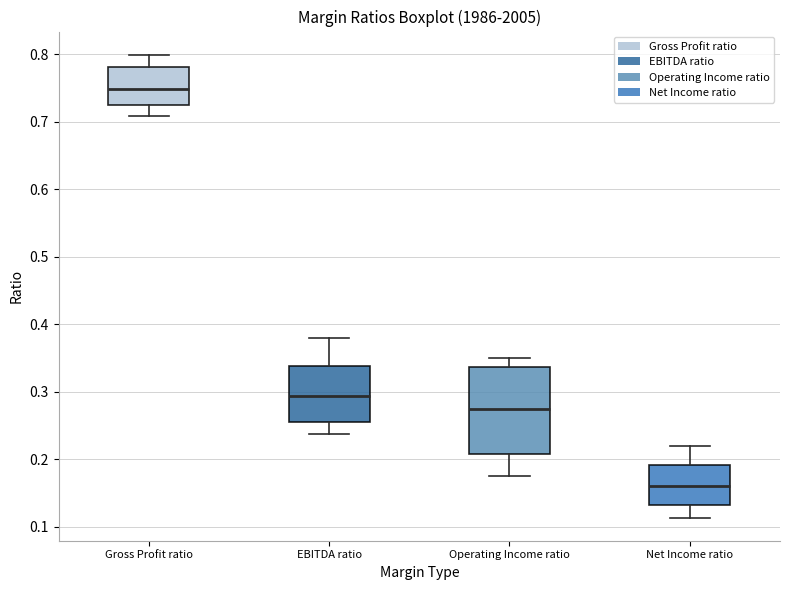

Reading left to right, read every box against the y-axis: the position of its median line, the range the box covers, and the ends of its whiskers. The values are not printed on the chart, so give them approximately, as read against the axis.

Gross Profit ratio: median 0.75, box 0.73 to 0.78, whiskers 0.71 to 0.80
EBITDA ratio: median 0.29, box 0.26 to 0.34, whiskers 0.24 to 0.38
Operating Income ratio: median 0.27, box 0.21 to 0.34, whiskers 0.17 to 0.35
Net Income ratio: median 0.16, box 0.13 to 0.19, whiskers 0.11 to 0.22